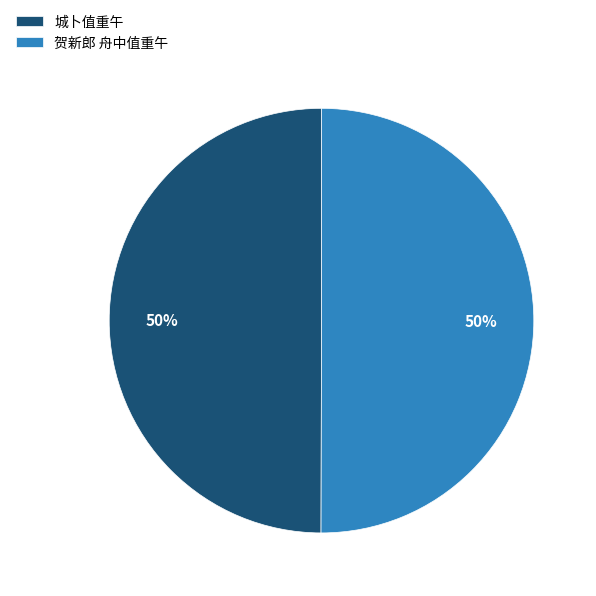

Is it true that 贺新郎 舟中值重午 is 50% of the pie?

True